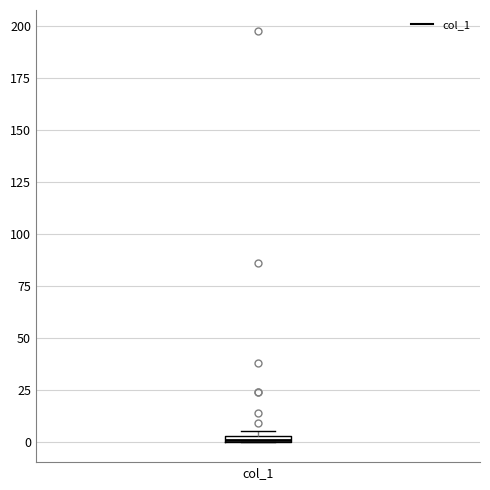

Where is the lower edge of the box for col_1 on the y-axis? The values are not printed on the chart, so give them approximately, as read against the axis.

0